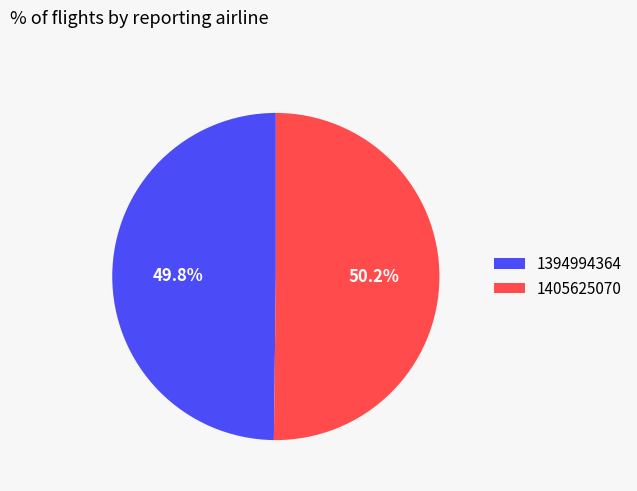

What is the ratio of the value at 1394994364 to the value at 1405625070?

1.0